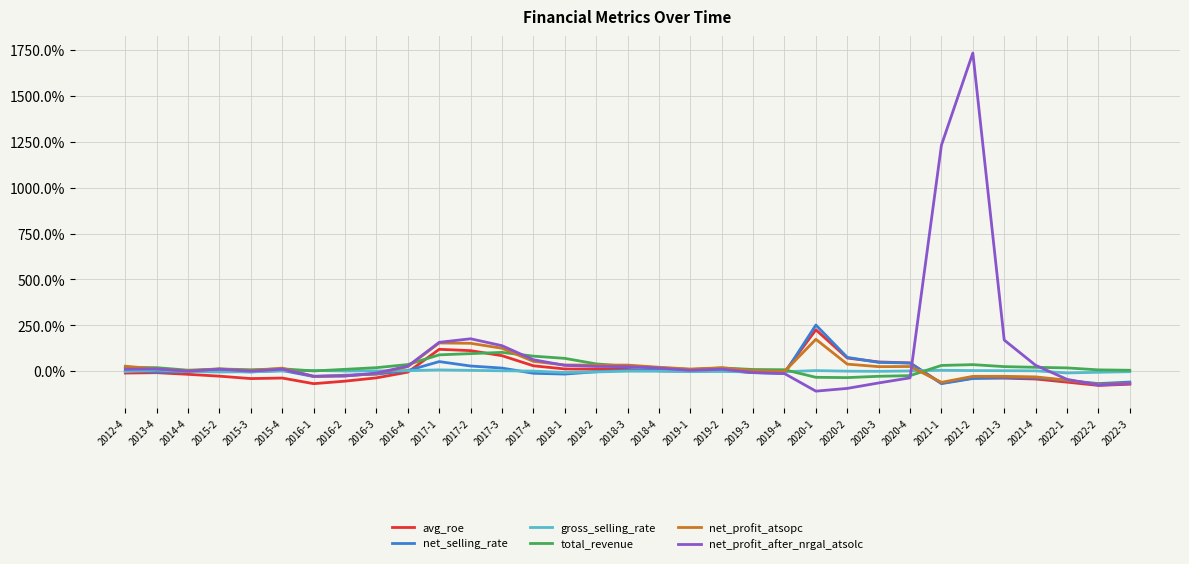

What is the label of the 12th point from the left?

2017-2